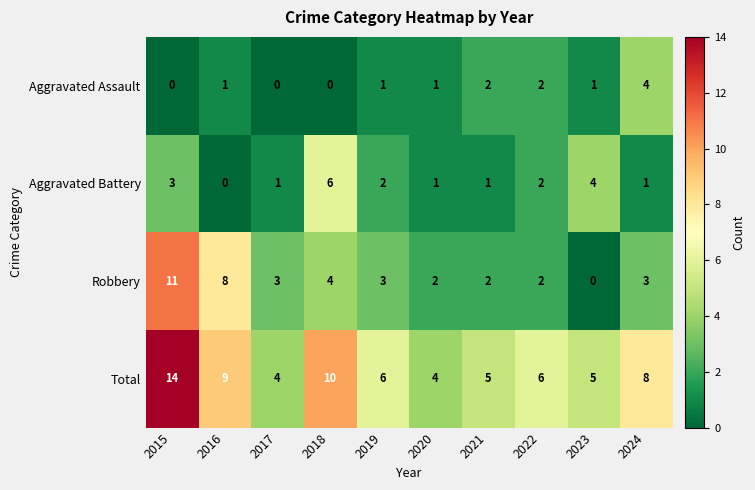

What is the total value across all series at 2020?

8